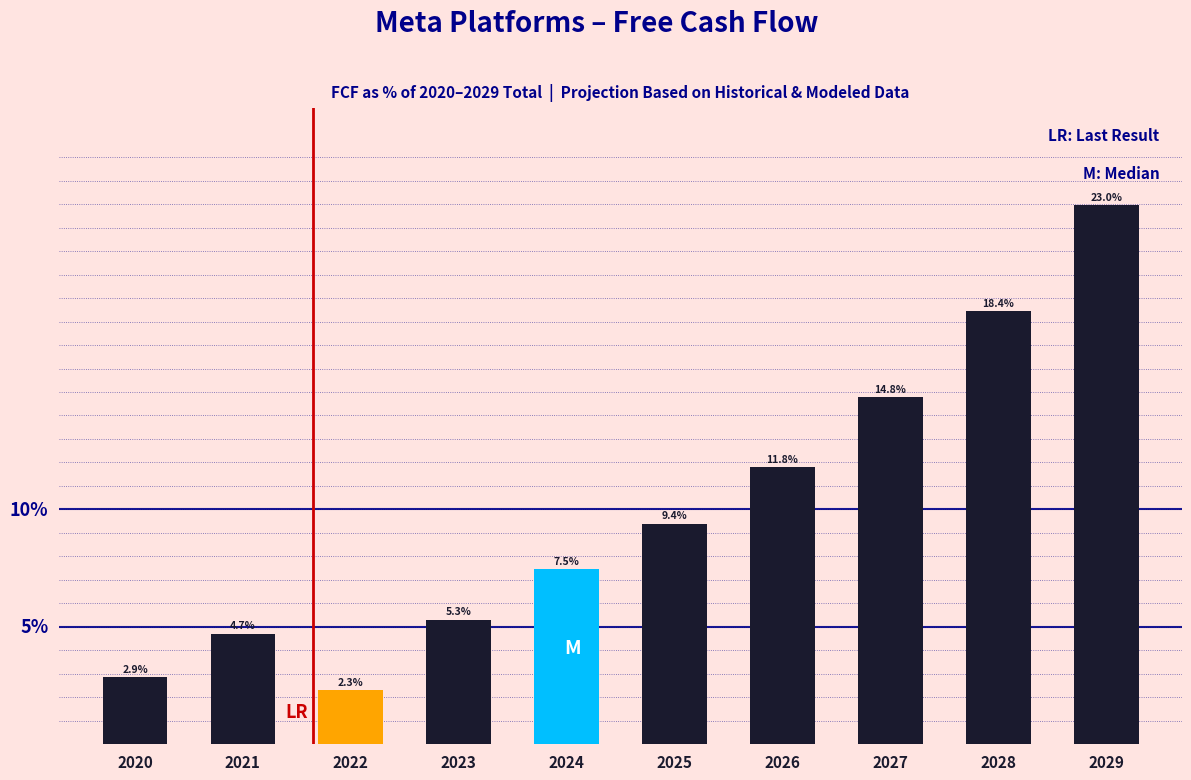

List the labels in order of value, smallest first.

2022, 2020, 2021, 2023, 2024, 2025, 2026, 2027, 2028, 2029